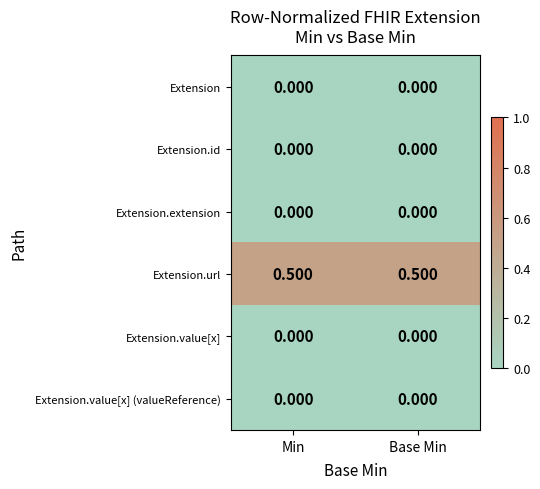

At how many categories does at least one series exceed 0?

2